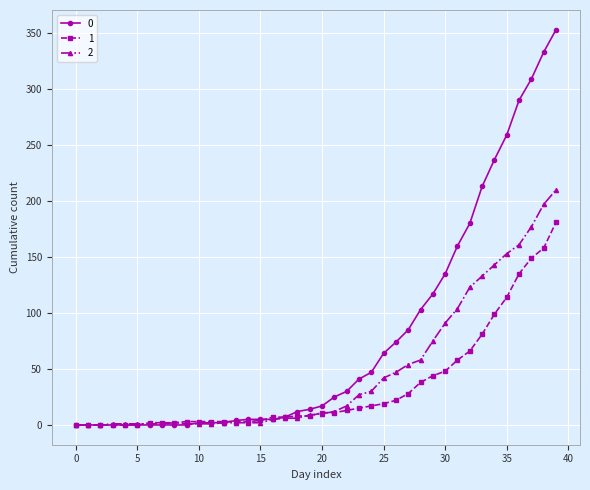

True or false: 2 has more than 0 points higher than both neighbors.

True